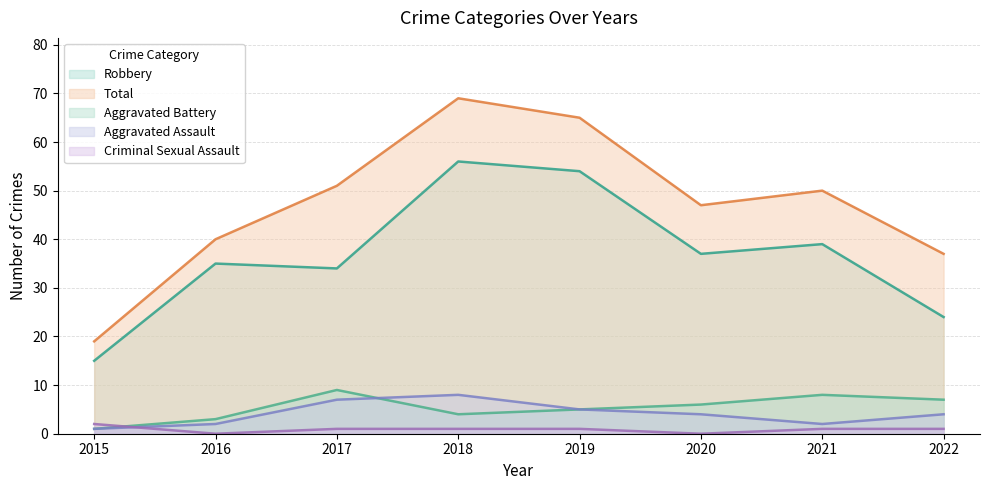

Where do Aggravated Battery and Criminal Sexual Assault first cross each other?

2015 and 2016